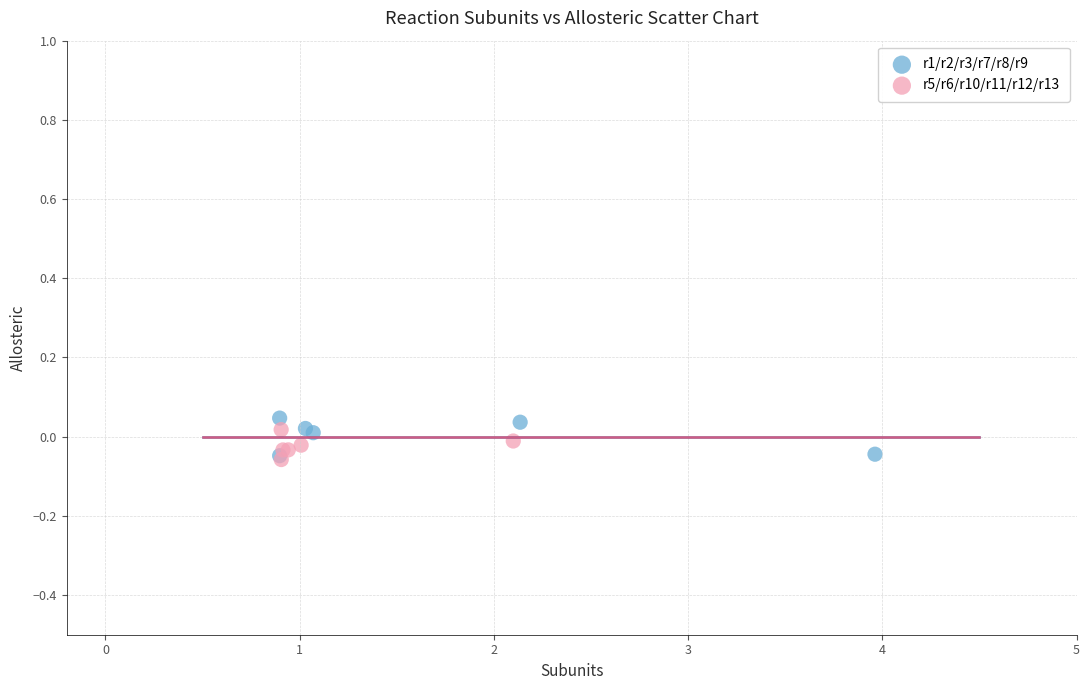

What are all the series names shown in the legend?

r1/r2/r3/r7/r8/r9, r5/r6/r10/r11/r12/r13